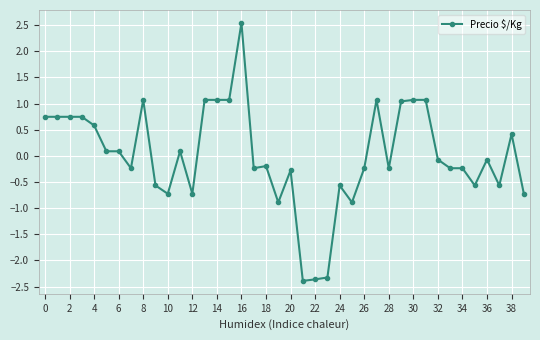

What is the difference between the maximum and minimum values?

4.9